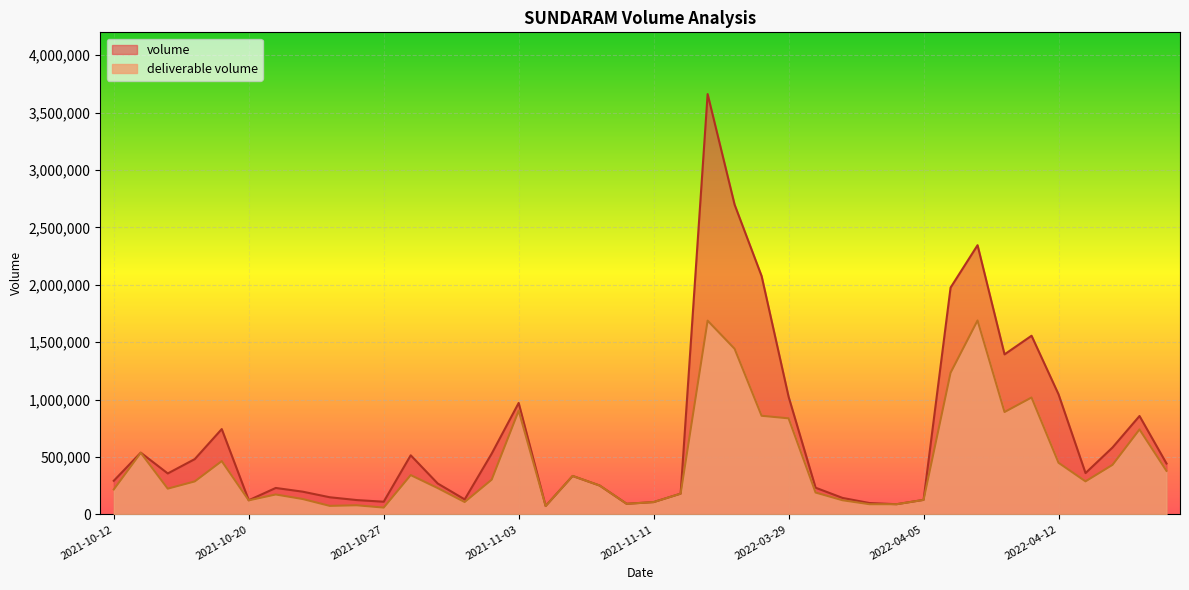

True or false: volume has more than 1 points higher than both neighbors.

True